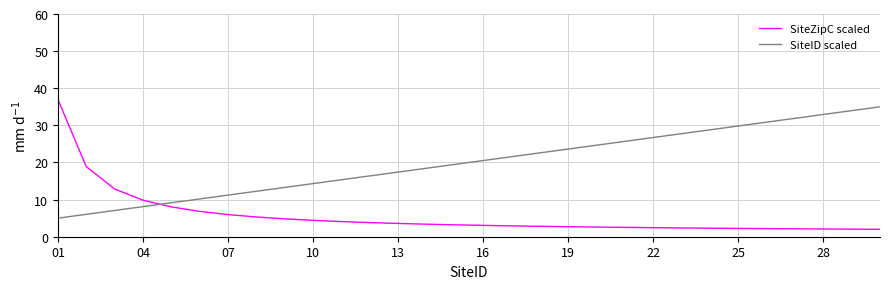

What is the sum of all SiteID scaled values?

600.0